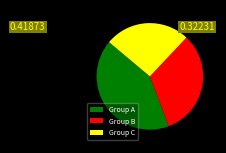

How many slices are in this pie chart?

3